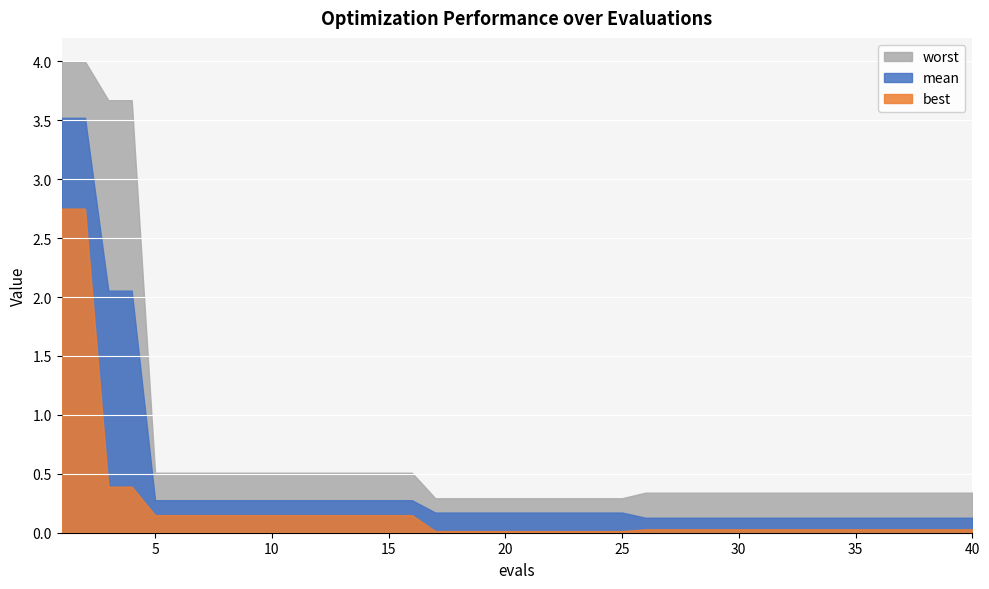

How many lines are shown in the chart?

3